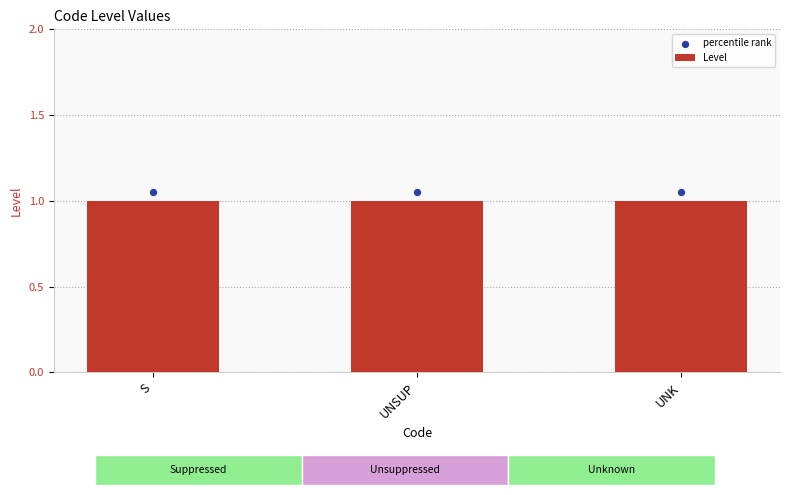

Is the value of Level at UNK greater than the value of percentile rank at S?

No